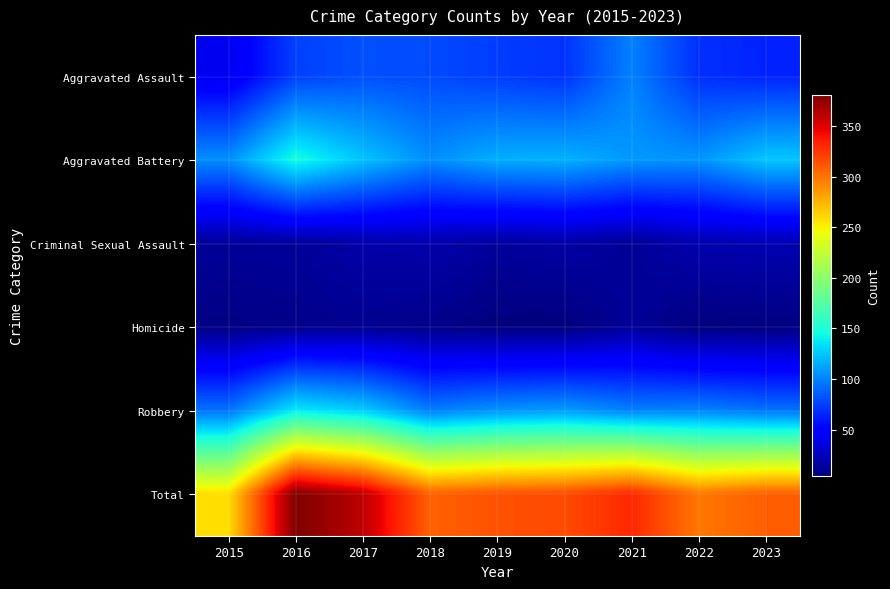

At how many categories does at least one series exceed 324?

3